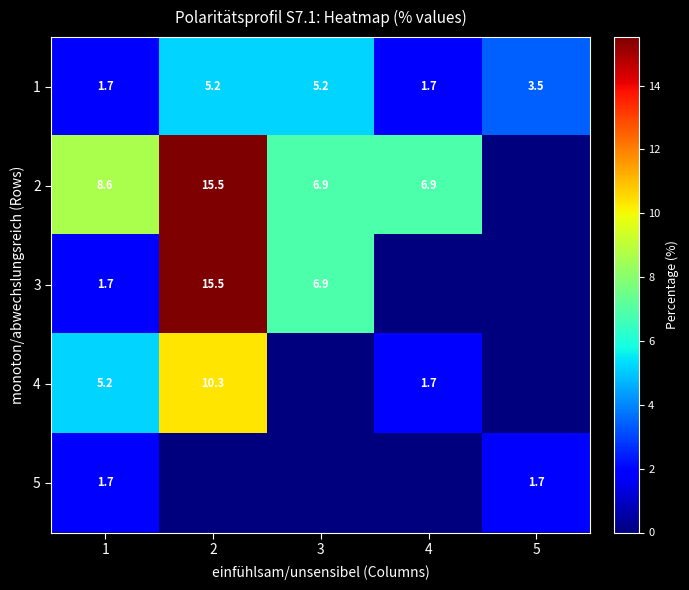

The value of 3 at 2 is 9.6. True or false?

False